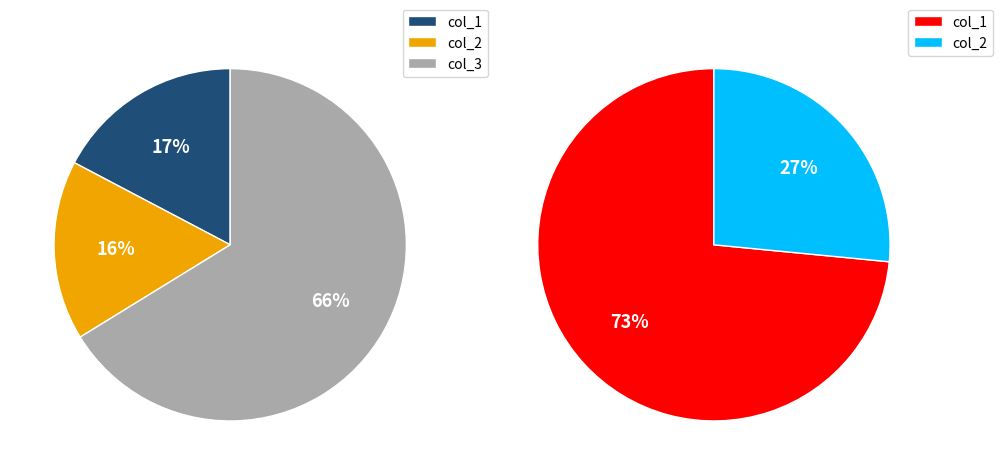

Combined, do col_2 and col_4 account for over 50%?

No